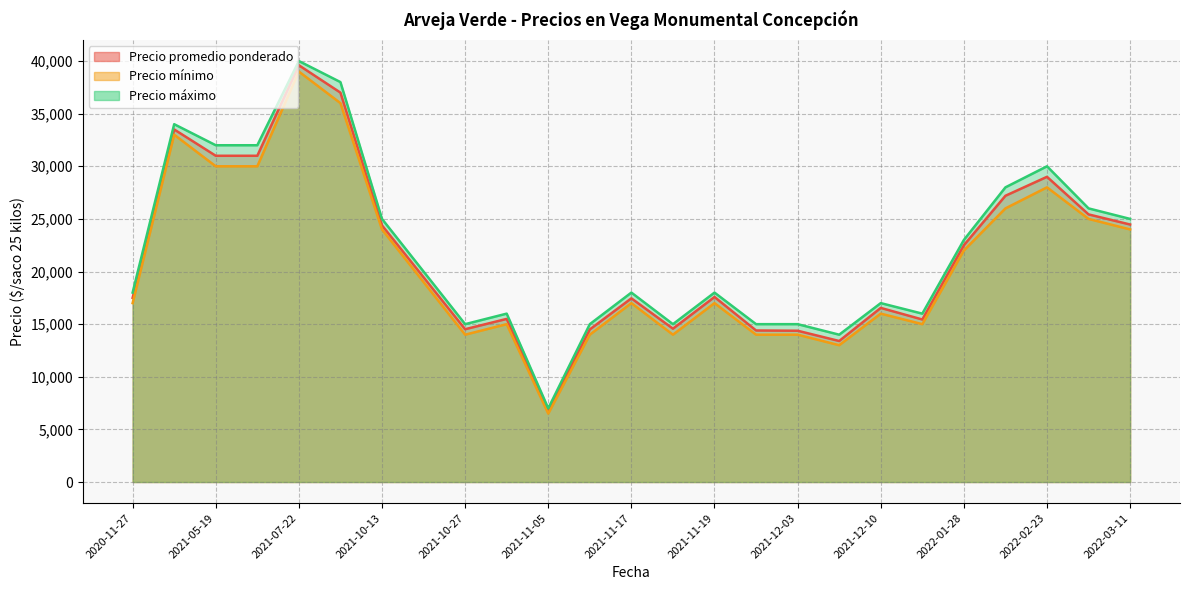

Is it true that Precio mínimo equals 33000 at 2021-05-12?

True